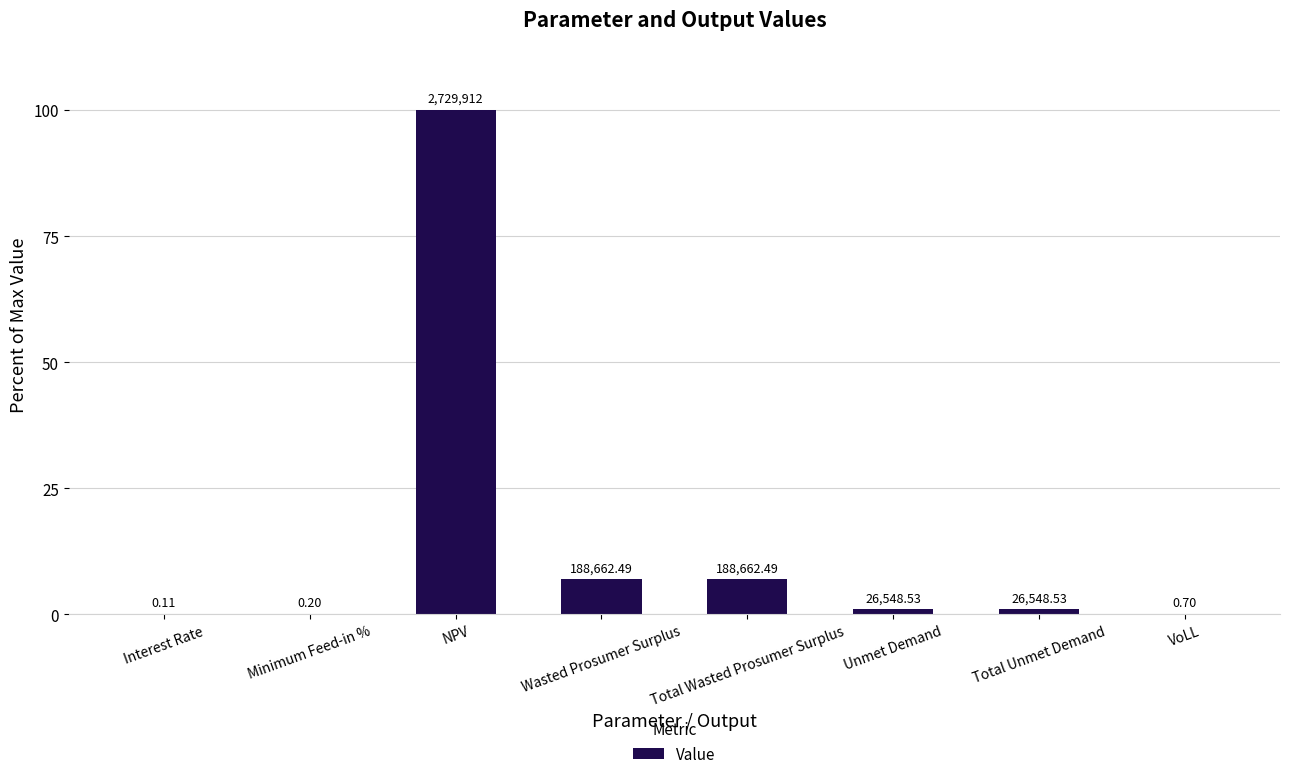

The chart shows a value of 6.9 at Total Wasted Prosumer Surplus. True or false?

True